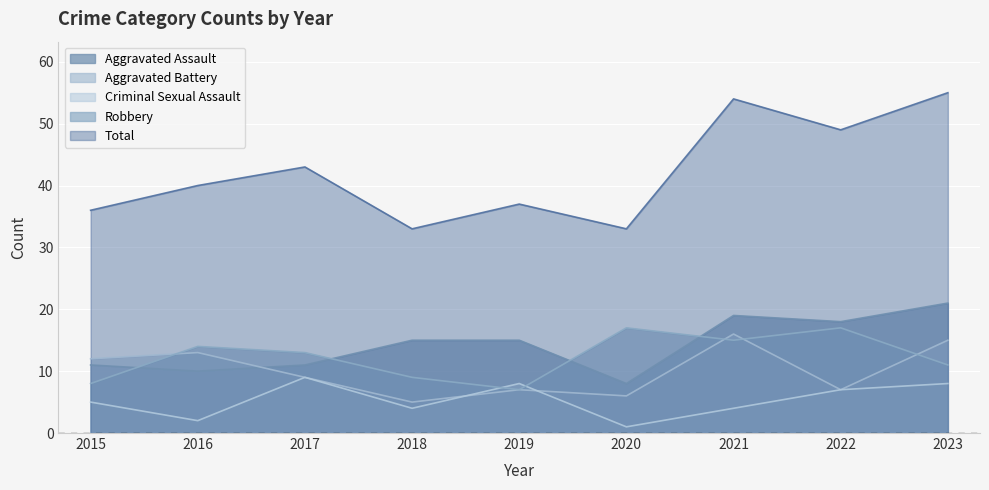

Reading left to right, transcribe all the data shown in this chart.

Aggravated Assault: 11	10	11	15	15	8	19	18	21
Aggravated Battery: 12	13	9	5	7	6	16	7	15
Criminal Sexual Assault: 5	2	9	4	8	1	4	7	8
Robbery: 8	14	13	9	7	17	15	17	11
Total: 36	40	43	33	37	33	54	49	55